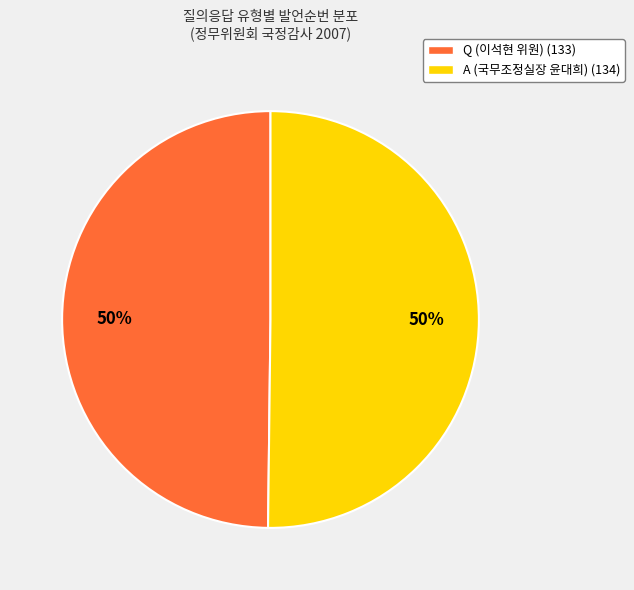

True or false: A (국무조정실장 윤대희) accounts for 62% of the total.

False